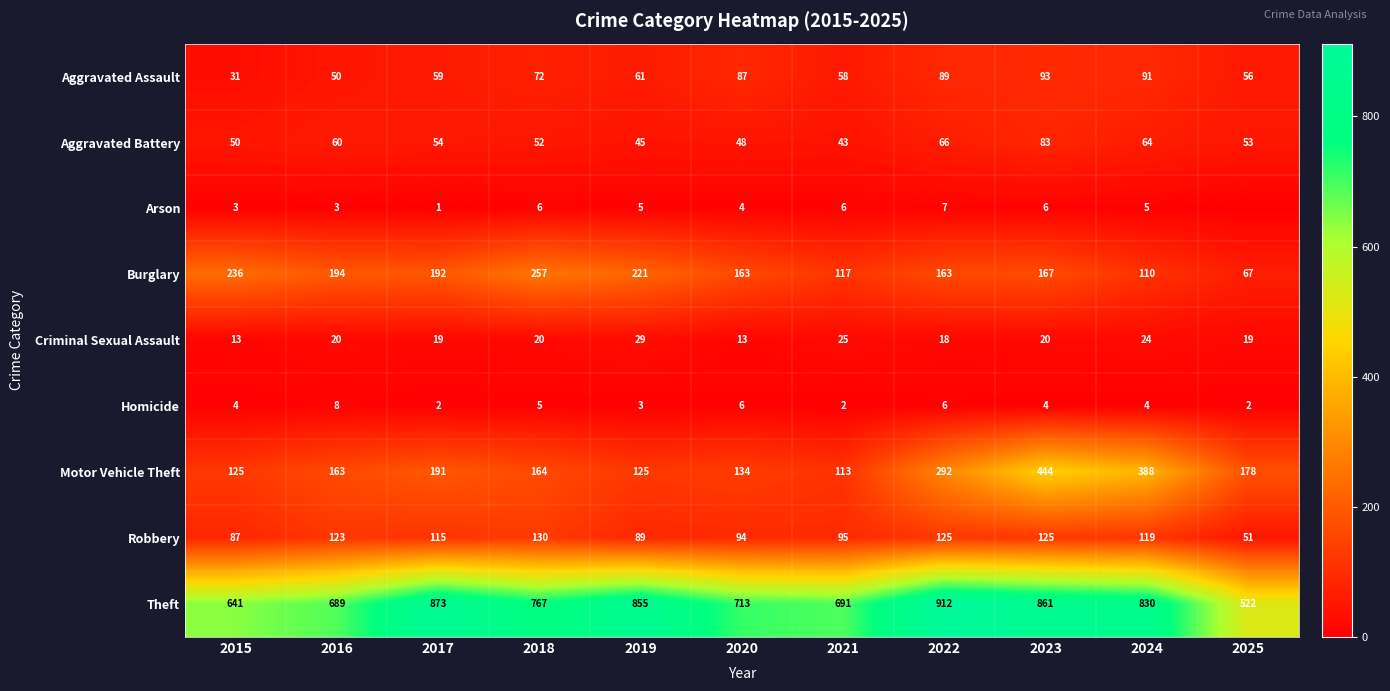

Where does the Aggravated Assault series first go above 61?

2018